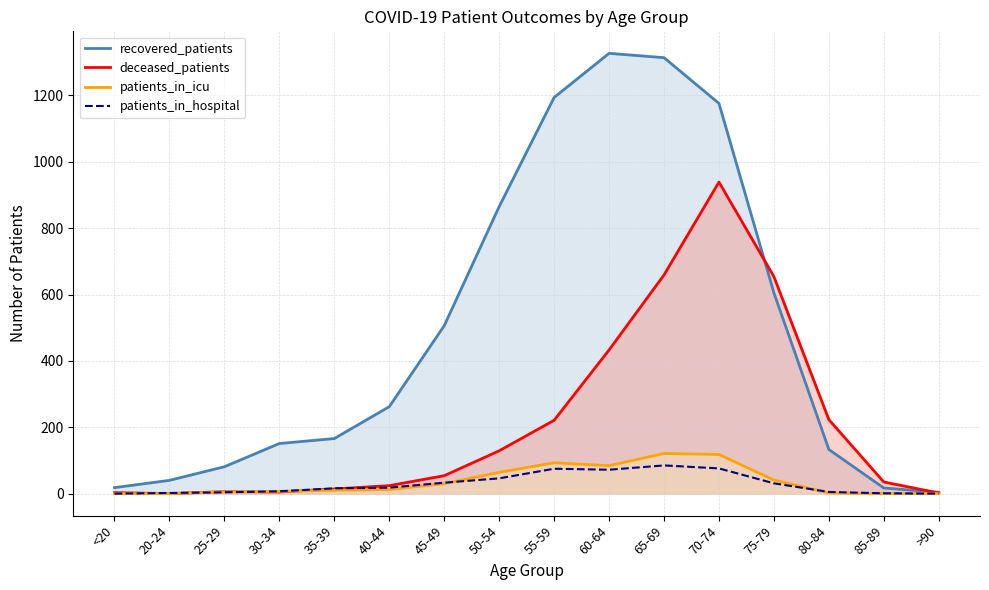

How many data points does each series have?

16